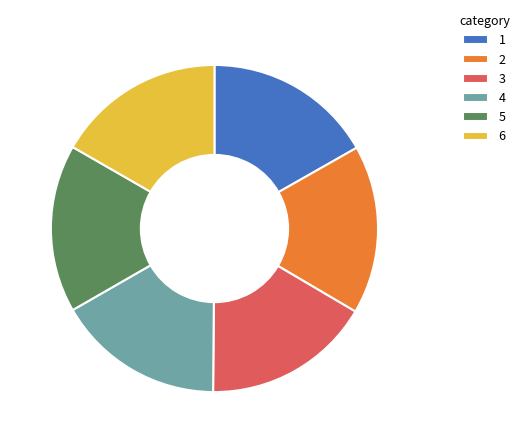

How many segments does this pie chart have?

6